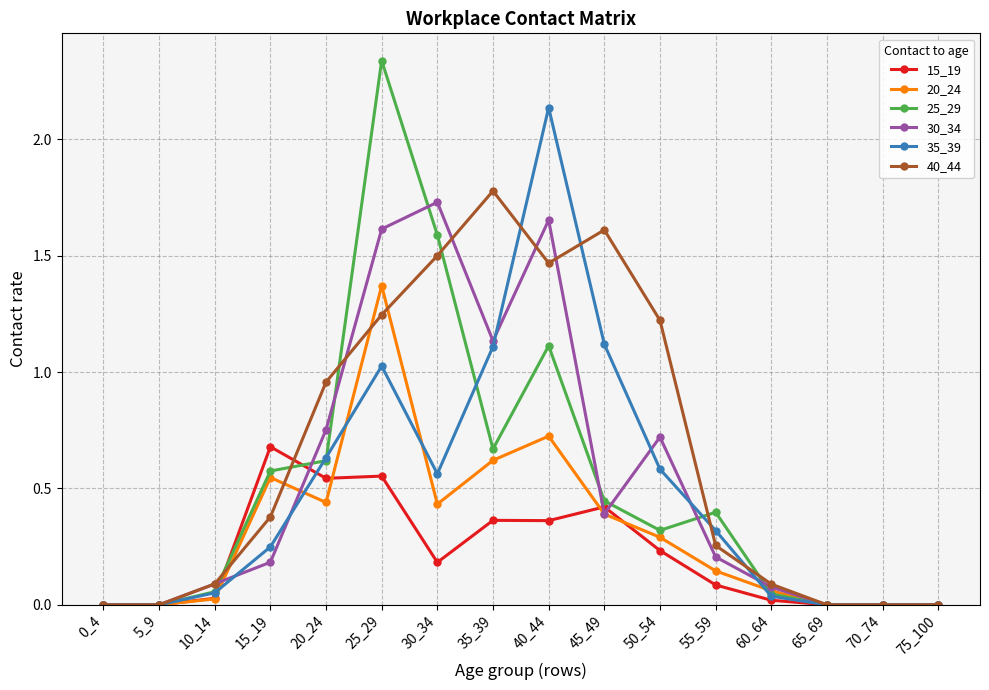

Is it true that 15_19 equals 0.6 at 25_29?

True